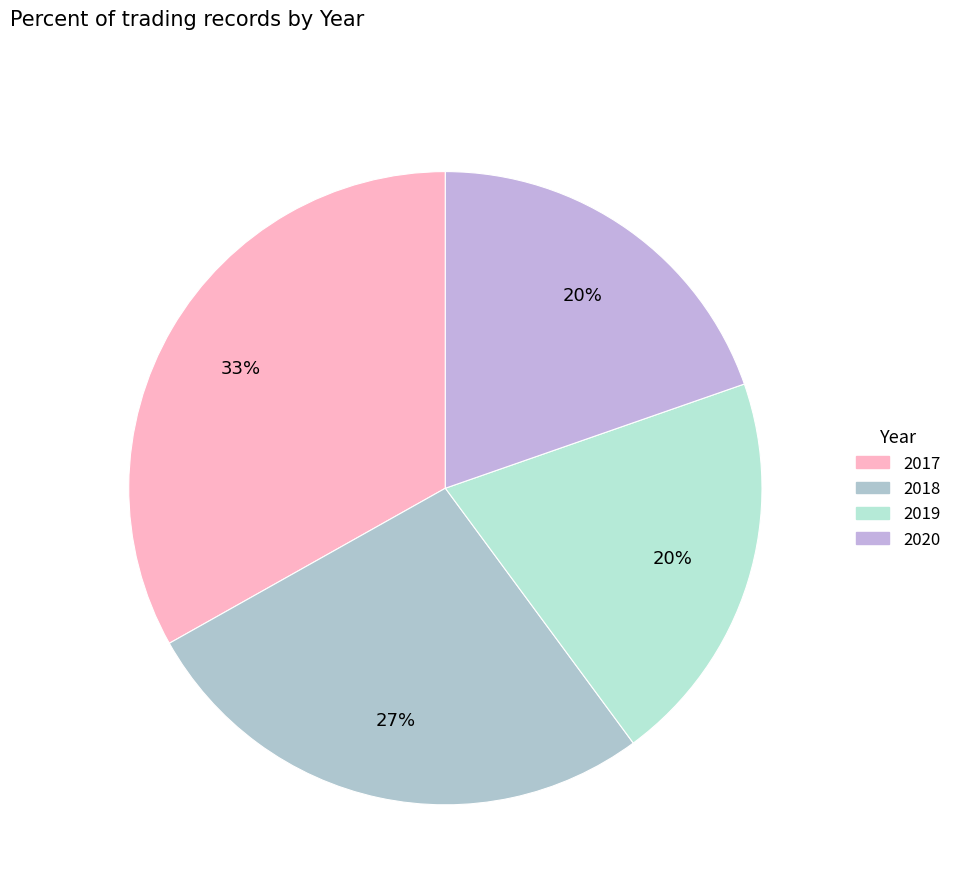

What percentage is the 2018 slice, to the nearest percent?

27%